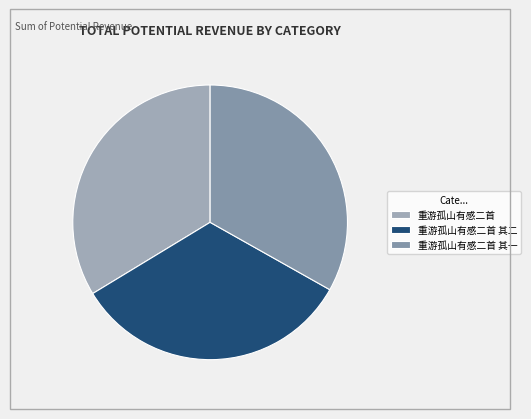

Is it true that 重游孤山有感二首 其一 is 33% of the pie?

True